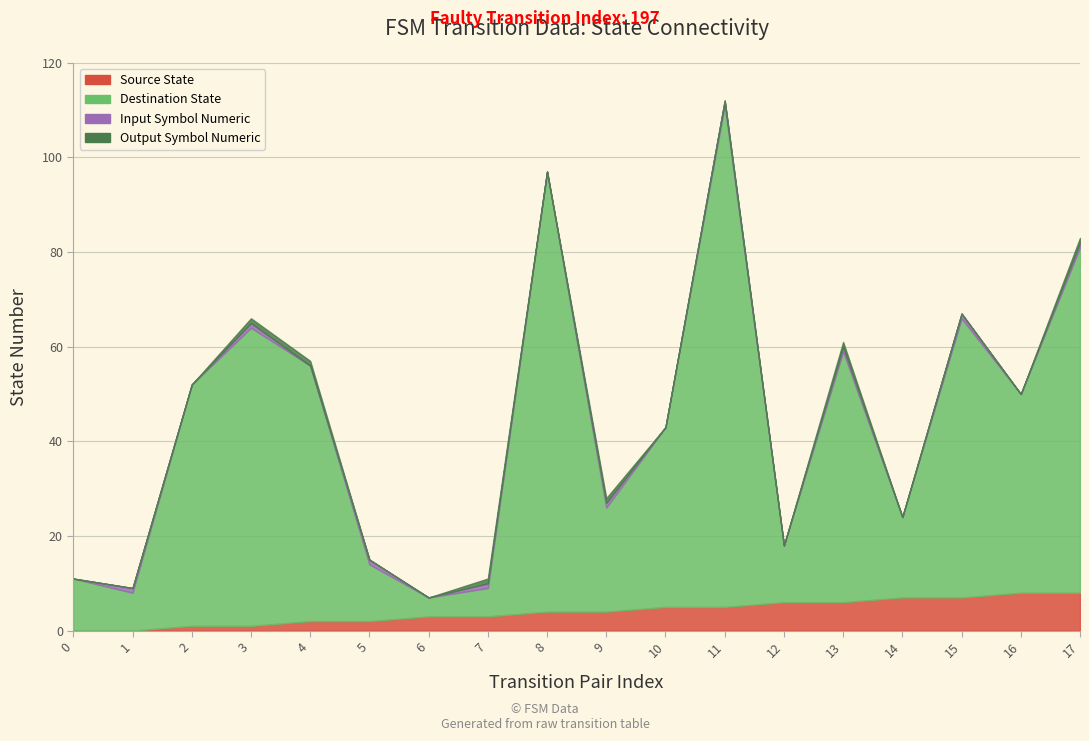

Does the chart have visible grid lines?

Yes